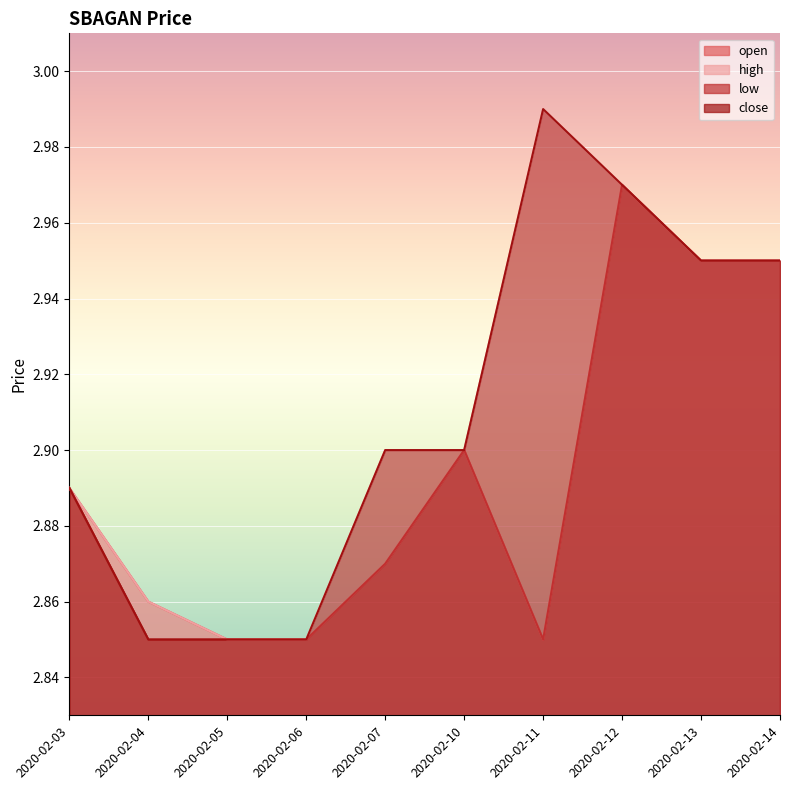

What is the value of the open point at the 2nd from the left?

2.9